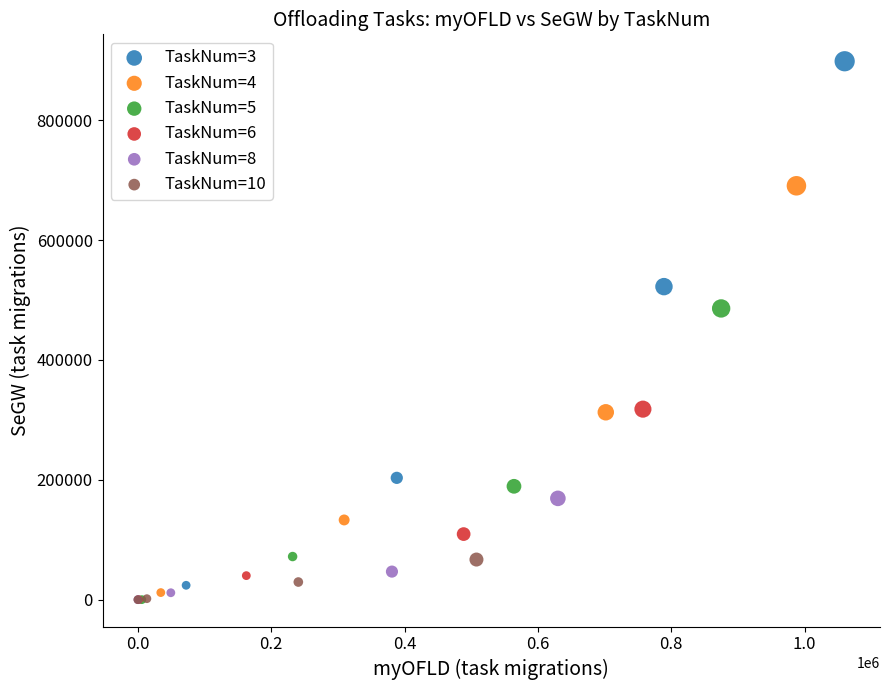

Which series has the widest spread of Y values?

TaskNum=3